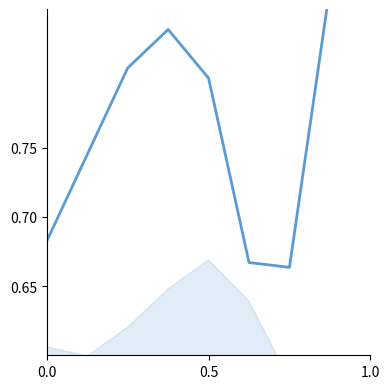

Count the values in the range 0 to 1.

9